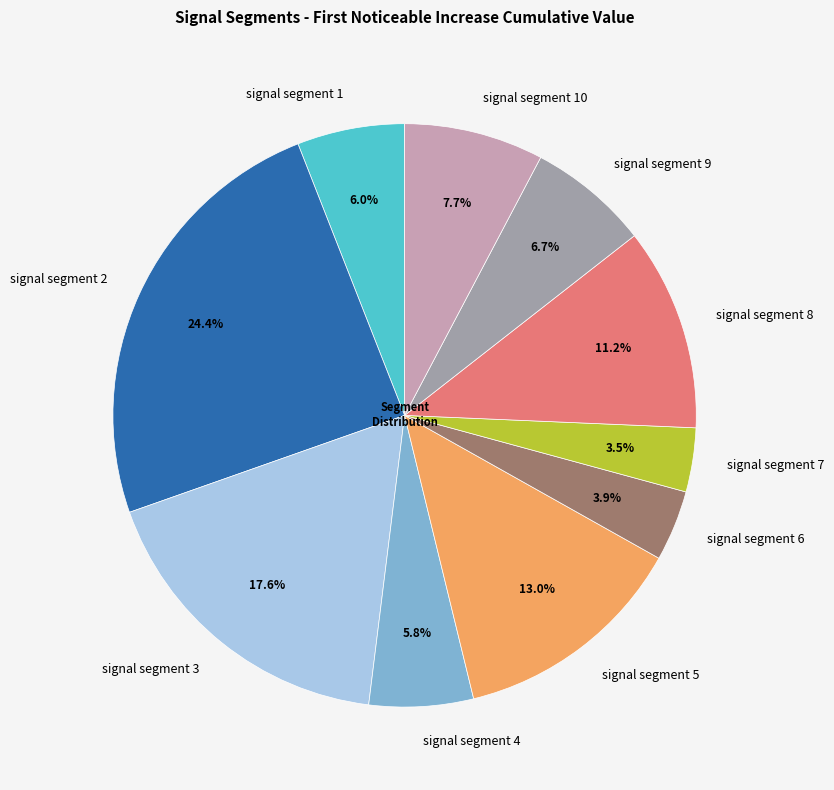

Is there any slice that represents more than half of the pie?

No